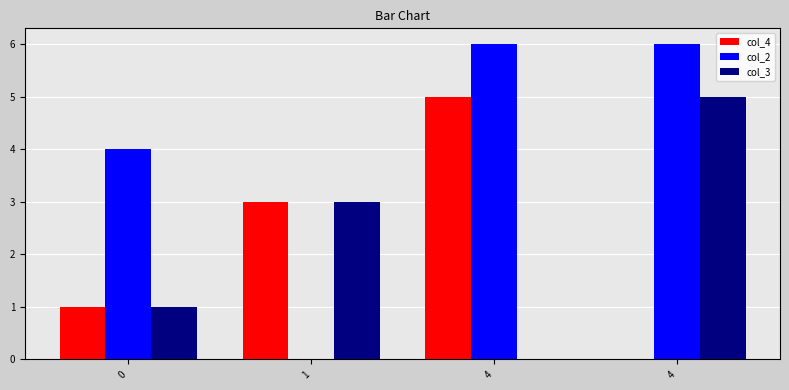

What is the value of the col_4 bar at the 3rd from the left?

5